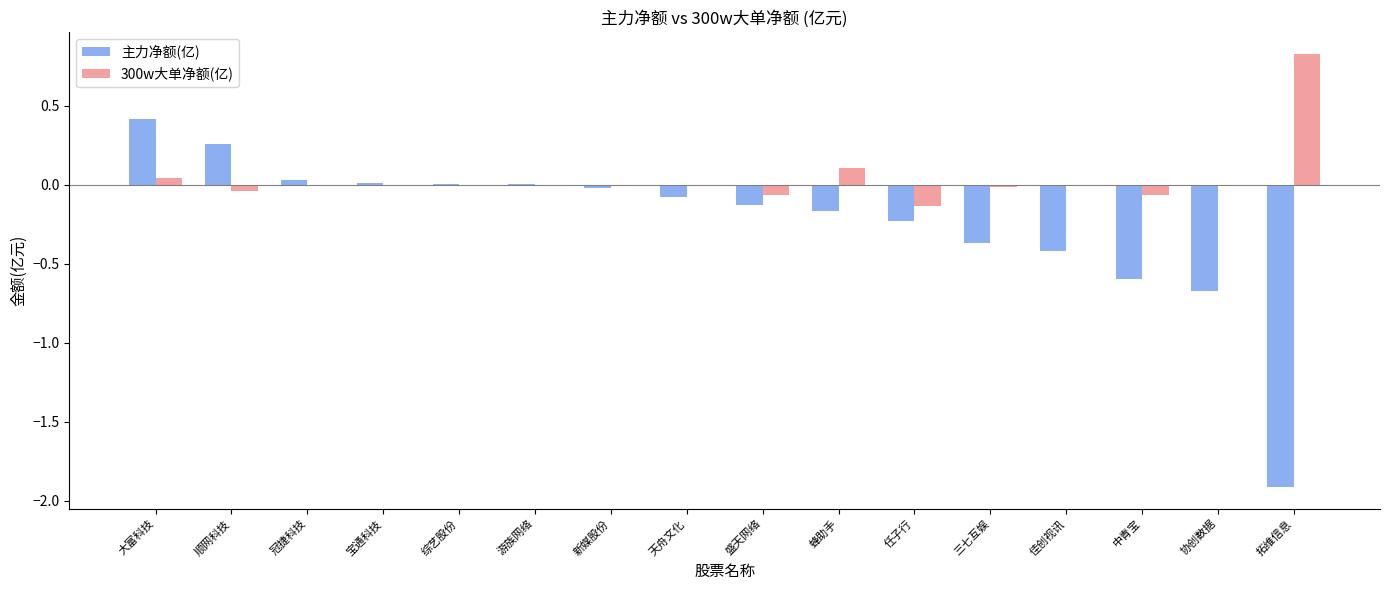

Between 佳创视讯 and 中青宝, which series saw the biggest shift?

主力净额(亿)